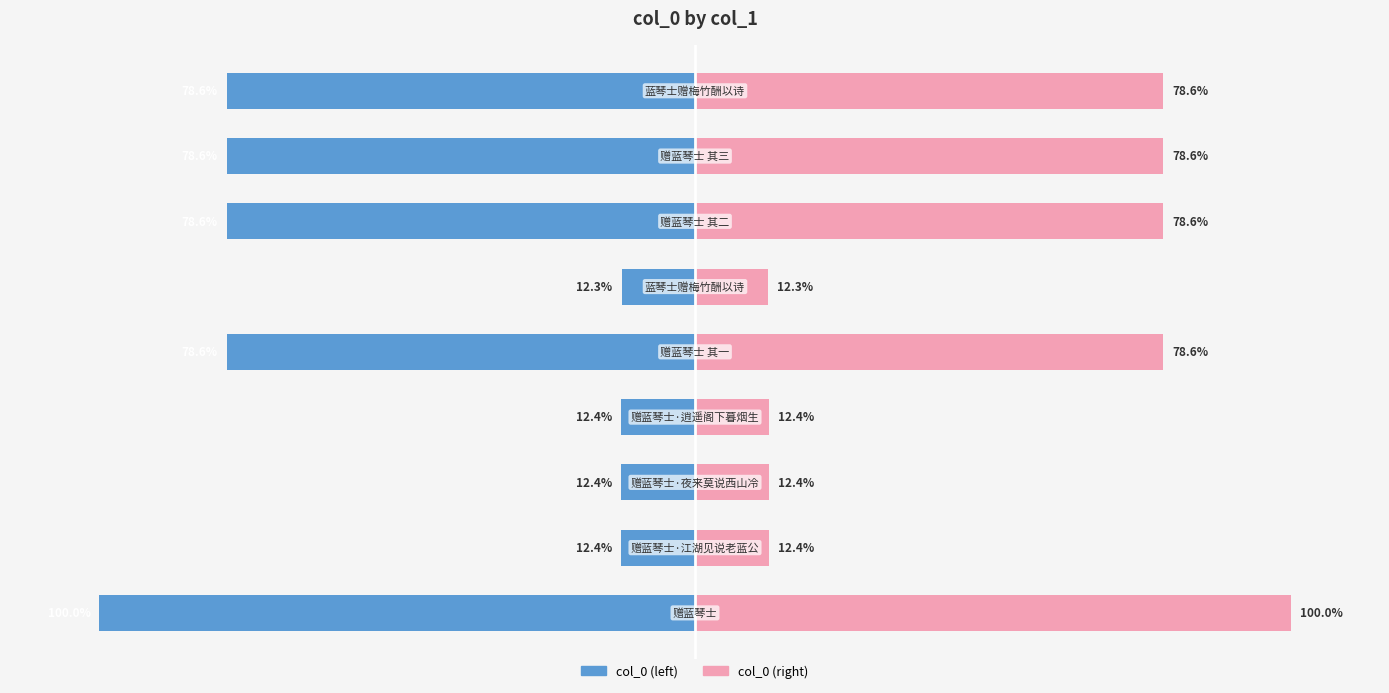

Which series has the largest range (max minus min)?

col_0 (left)